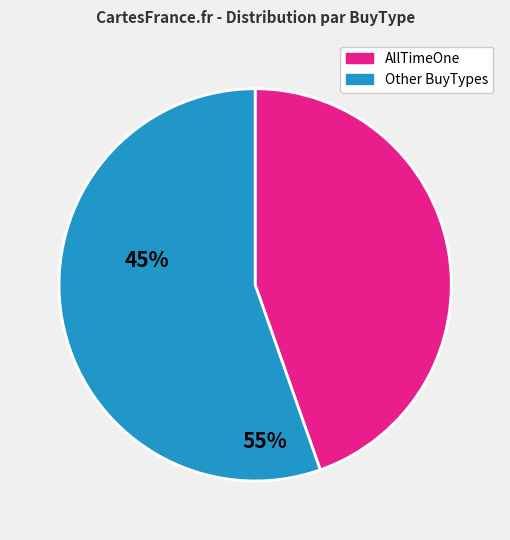

Is there a majority slice in this chart?

Yes